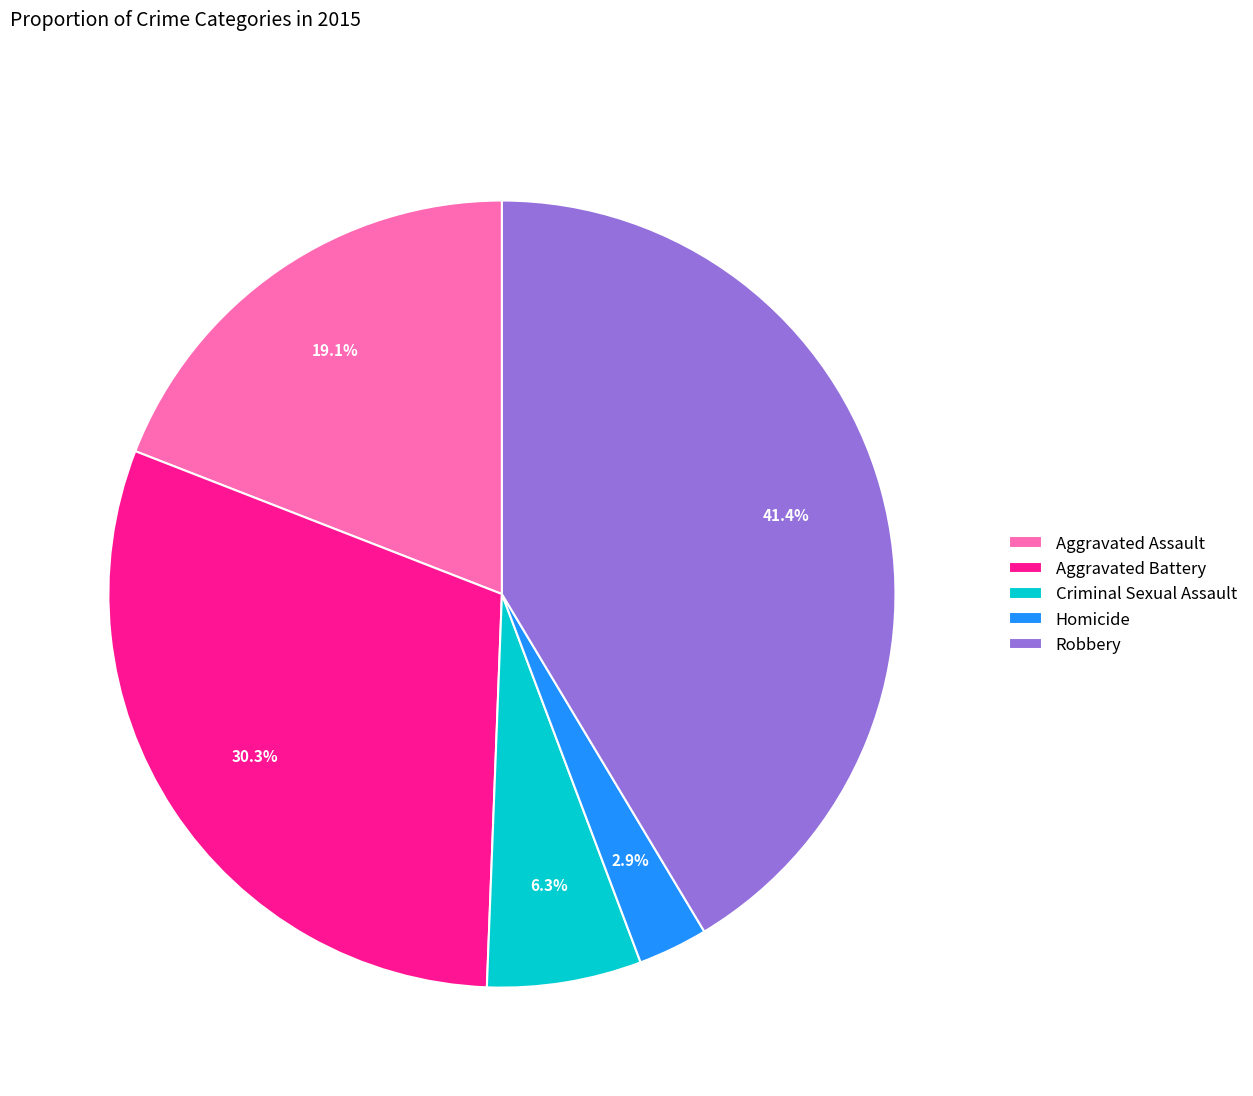

What percentage is the Aggravated Assault slice, to the nearest percent?

19%